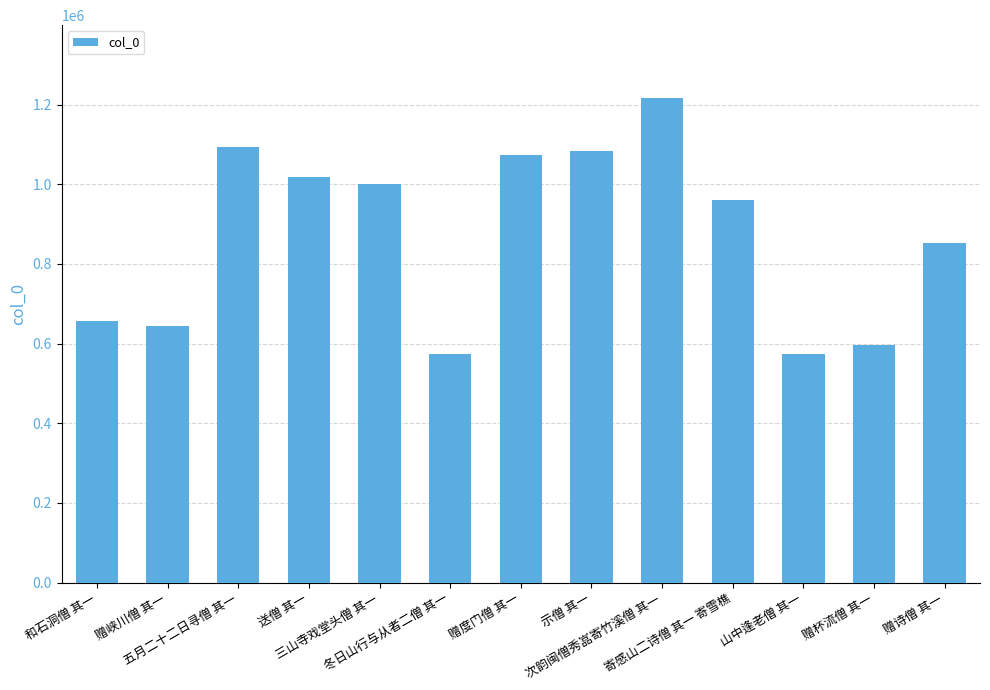

What is the average value?

873019